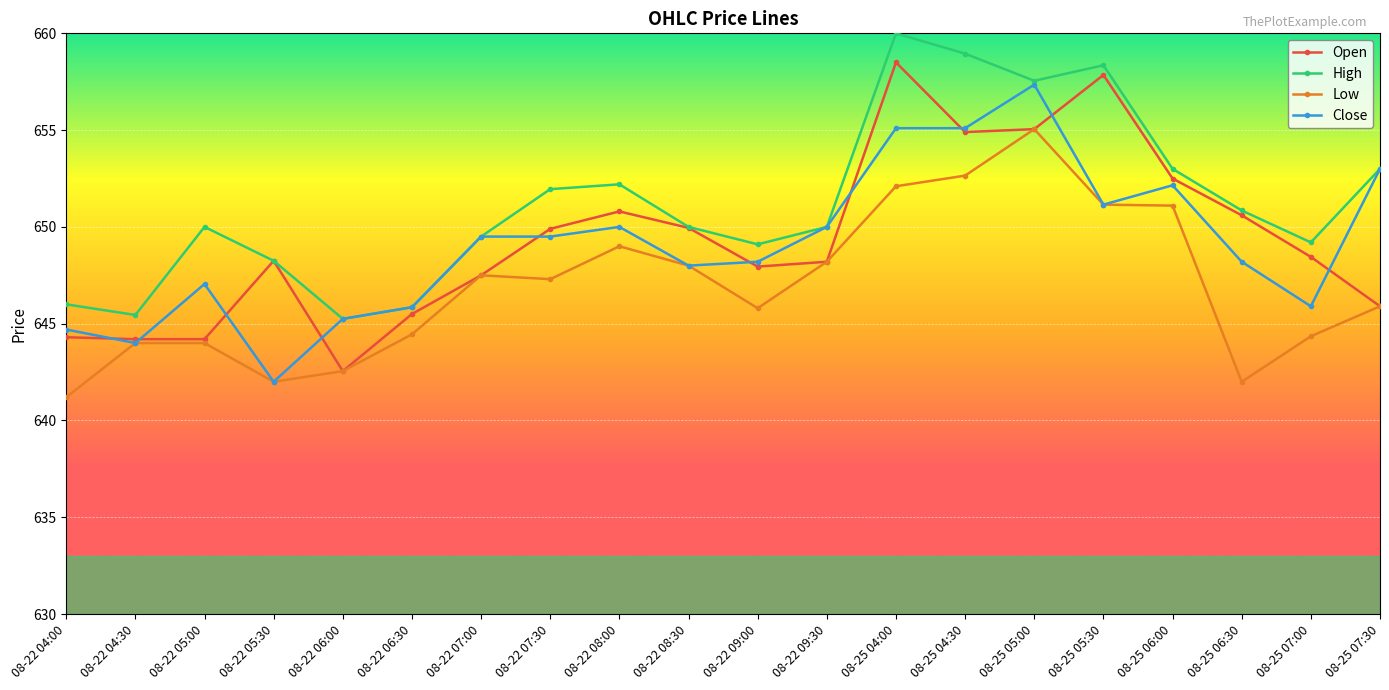

How many lines are shown in the chart?

4